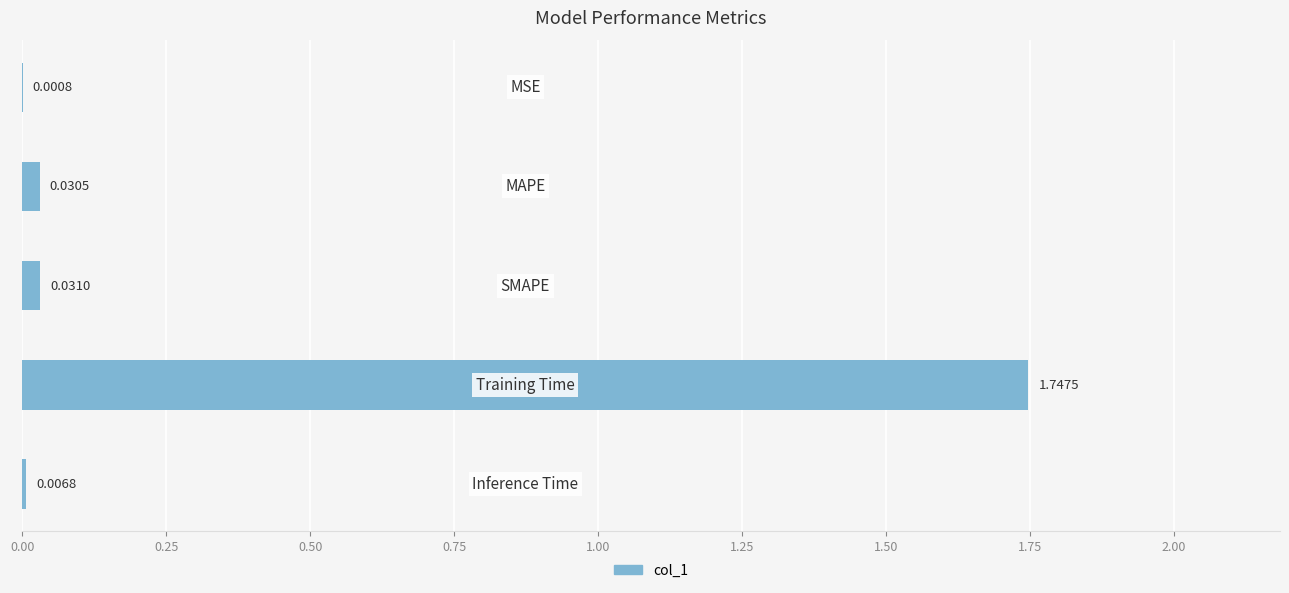

What is the sum of all values?

1.8